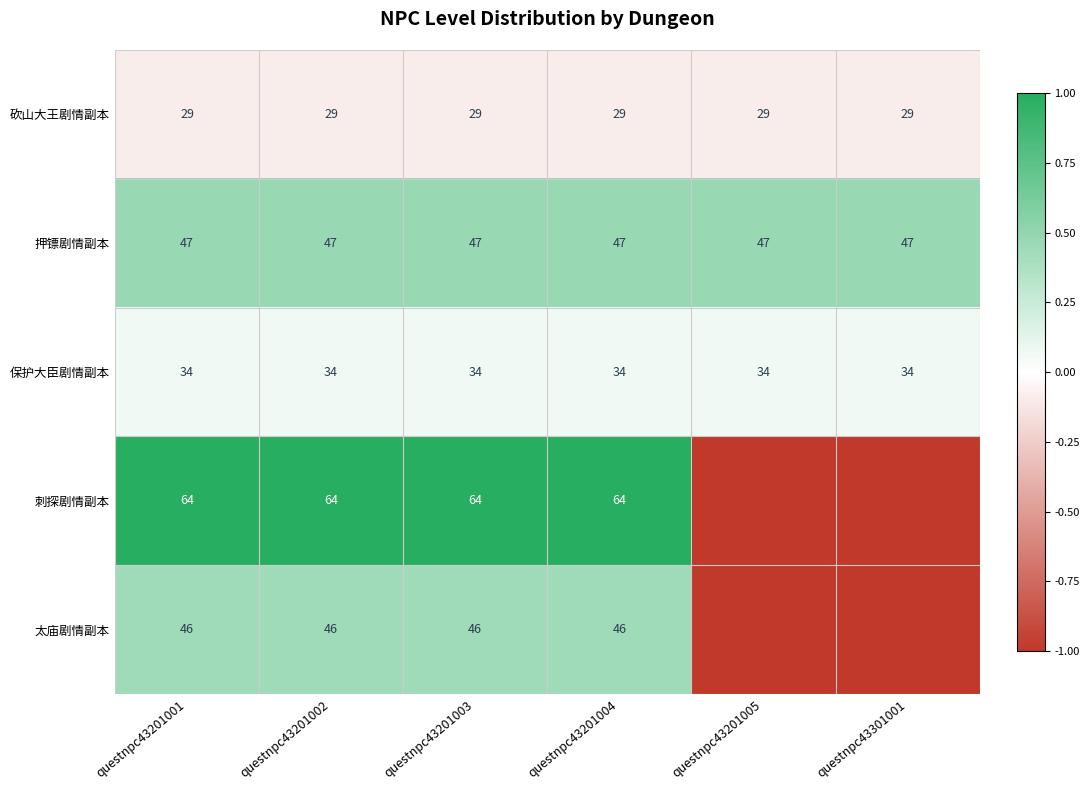

What is the highest value of the 押镖剧情副本 series?

47